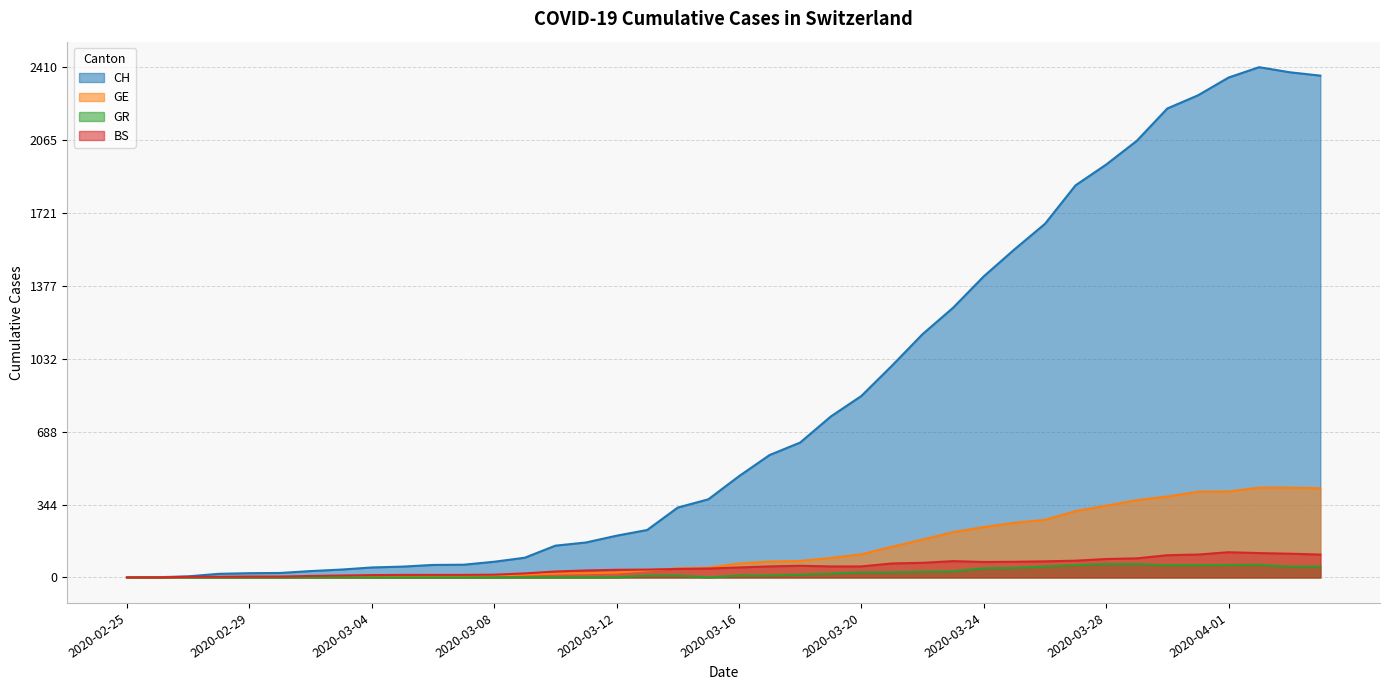

Where is GE nearest to the value 212?

2020-03-23